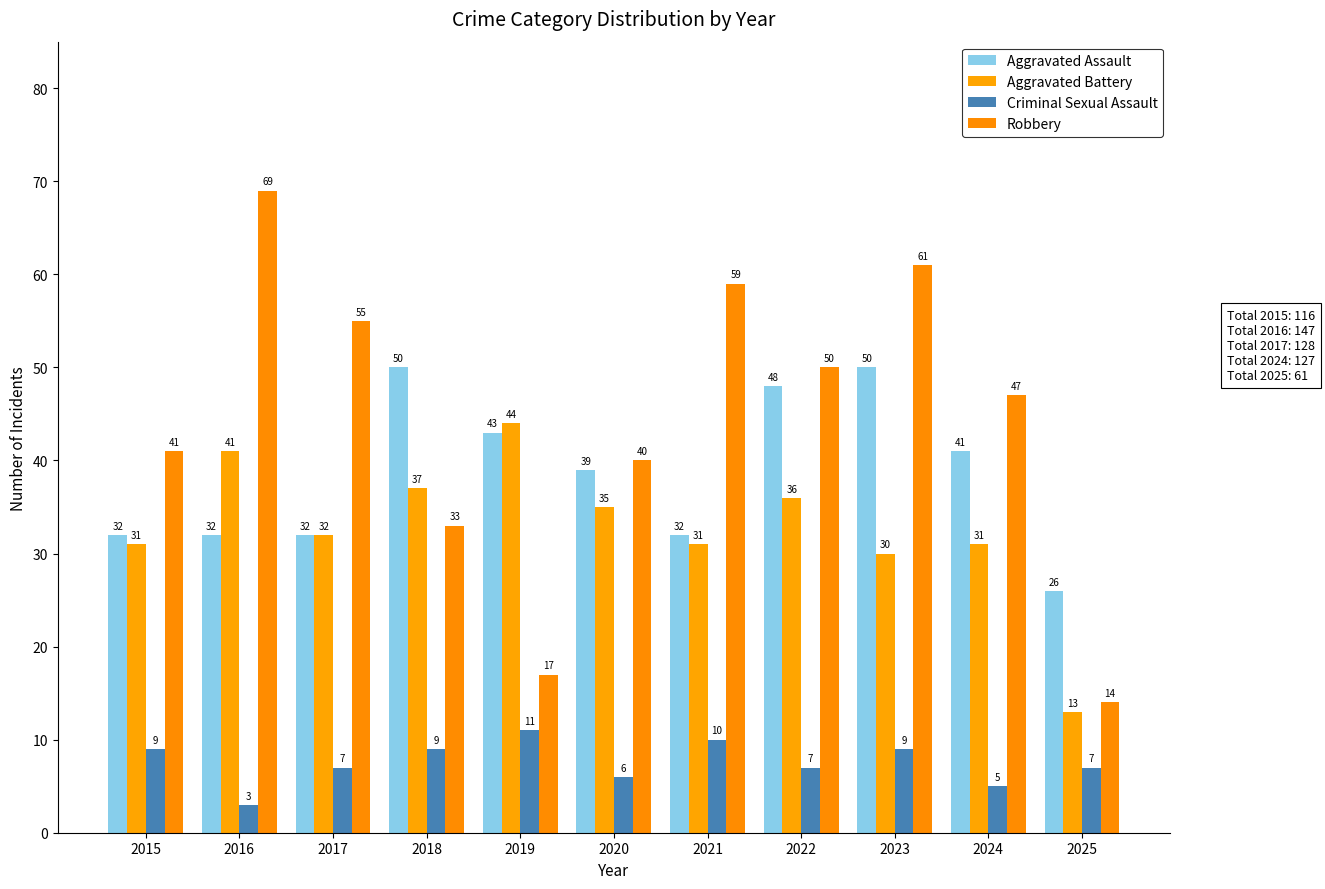

Reading left to right, what are all the values shown in this chart?

Aggravated Assault: 2015=32	2016=32	2017=32	2018=50	2019=43	2020=39	2021=32	2022=48	2023=50	2024=41	2025=26
Aggravated Battery: 2015=31	2016=41	2017=32	2018=37	2019=44	2020=35	2021=31	2022=36	2023=30	2024=31	2025=13
Criminal Sexual Assault: 2015=9	2016=3	2017=7	2018=9	2019=11	2020=6	2021=10	2022=7	2023=9	2024=5	2025=7
Robbery: 2015=41	2016=69	2017=55	2018=33	2019=17	2020=40	2021=59	2022=50	2023=61	2024=47	2025=14